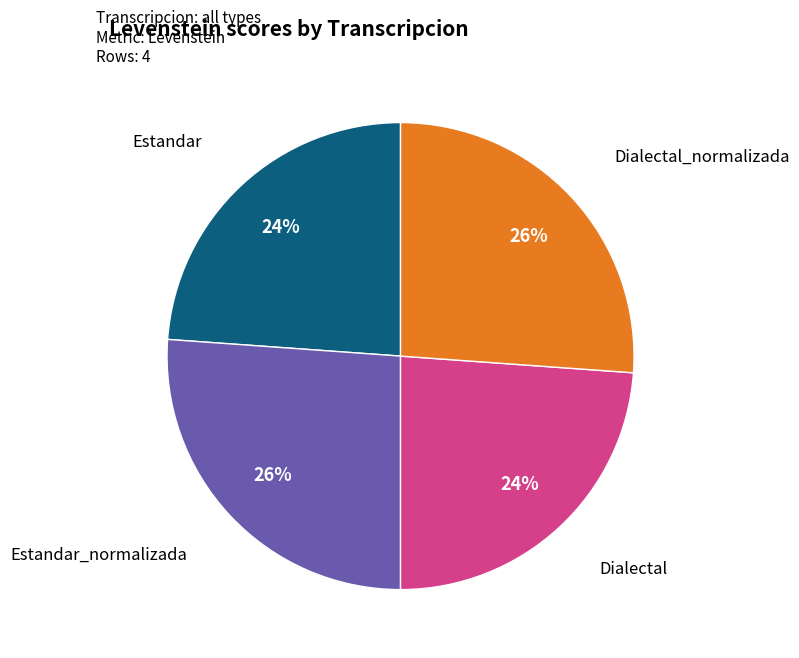

To the nearest percent, what is the difference between the largest and smallest slice percentages?

2%